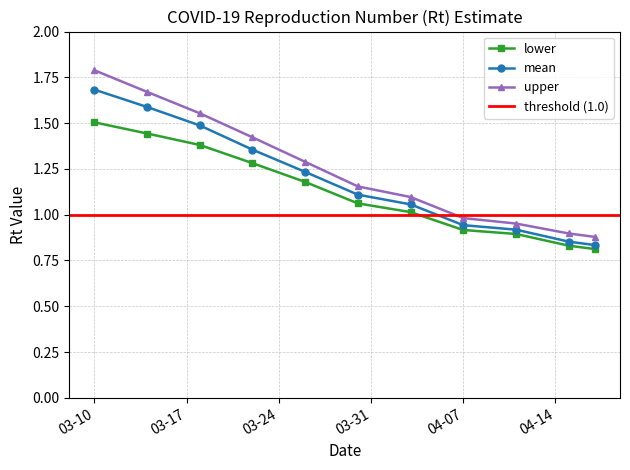

Which category has the highest value in the upper series?

03-10